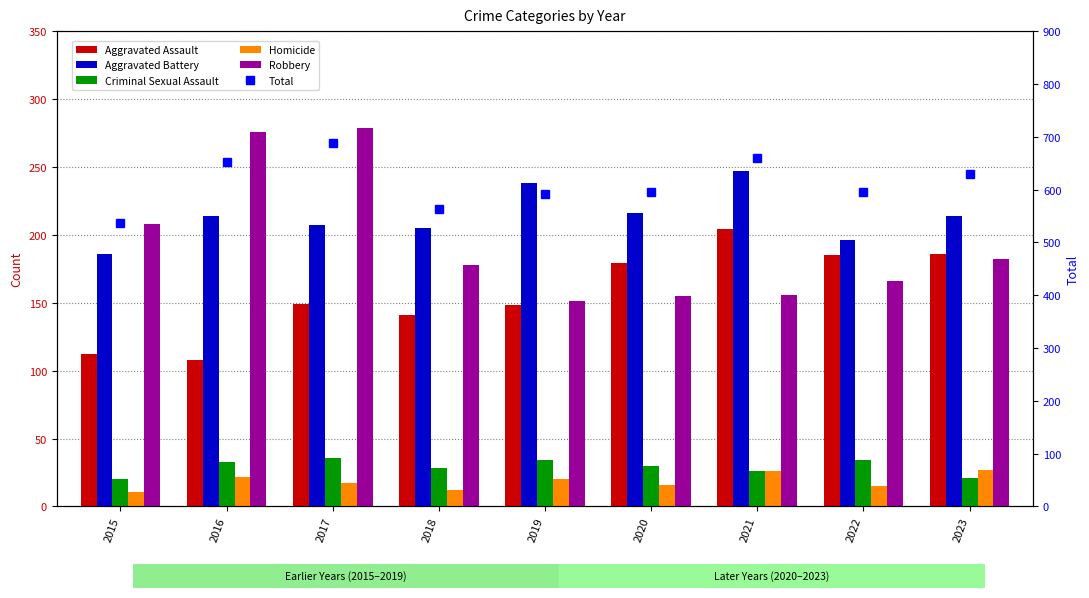

What are all the series names shown in the legend?

Aggravated Assault, Aggravated Battery, Criminal Sexual Assault, Homicide, Robbery, Total